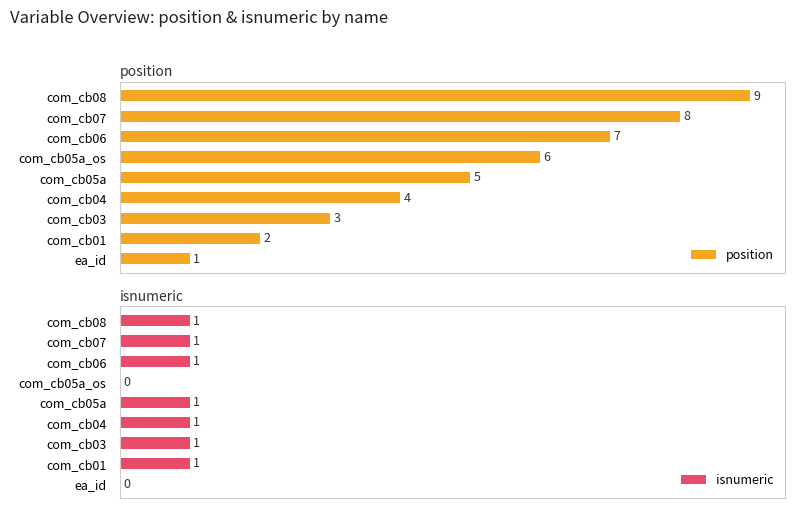

Where is position nearest to the value 5?

com_cb05a